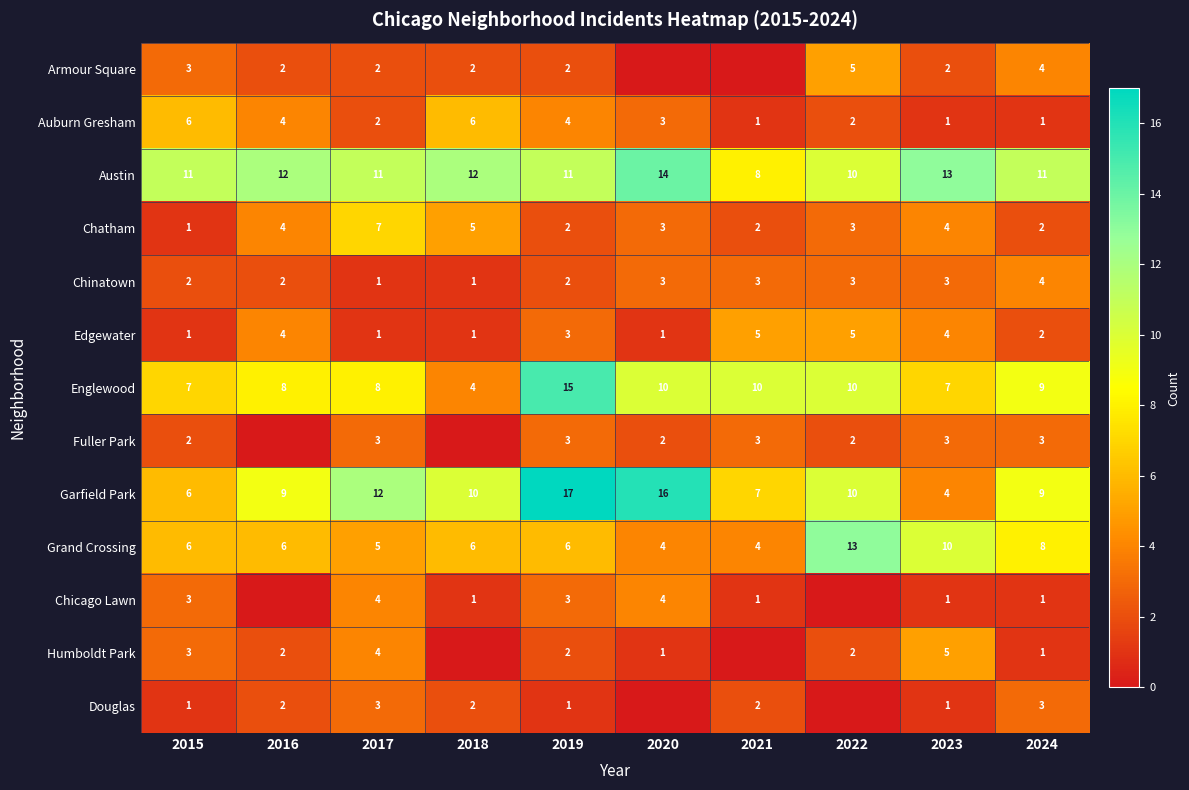

Is the value of Edgewater at 2023 greater than the value of Garfield Park at 2020?

No